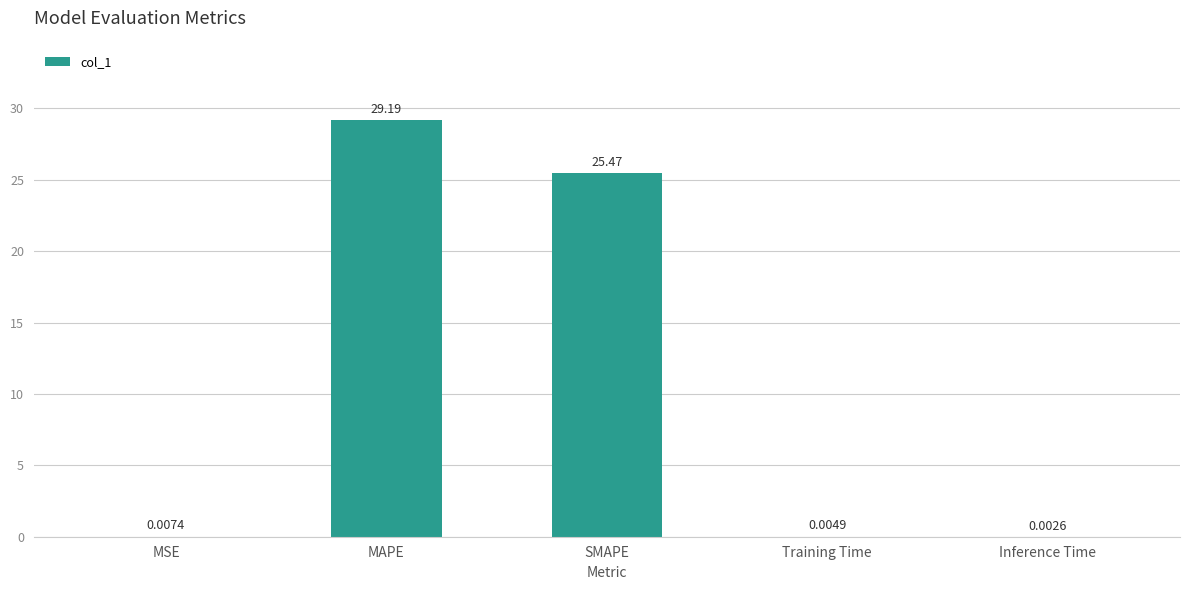

Which label corresponds to the largest value in the chart?

MAPE